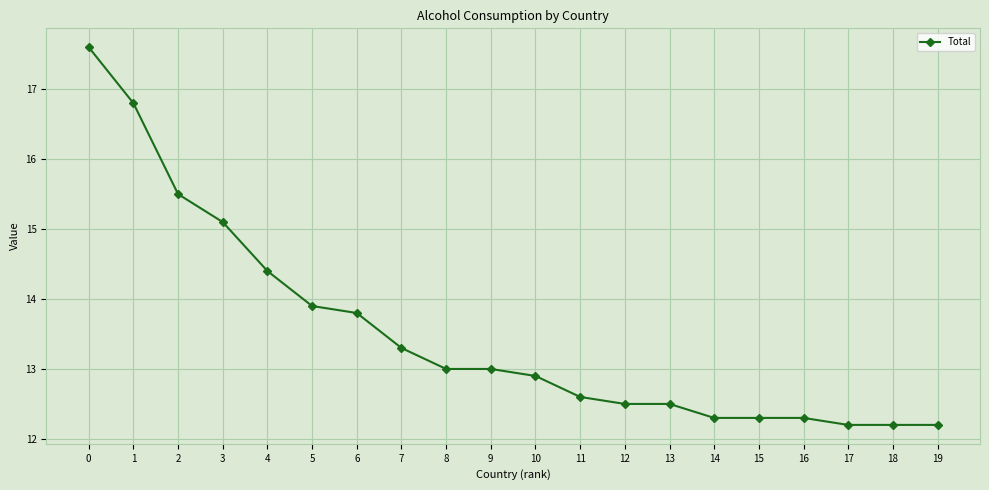

Reading left to right, list all the values displayed in this chart.

0=17.6	1=16.8	2=15.5	3=15.1	4=14.4	5=13.9	6=13.8	7=13.3	8=13.0	9=13.0	10=12.9	11=12.6	12=12.5	13=12.5	14=12.3	15=12.3	16=12.3	17=12.2	18=12.2	19=12.2